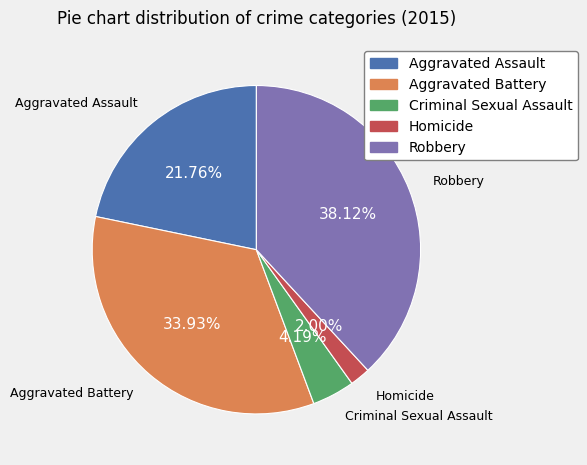

Does Aggravated Battery account for over 50% of the chart?

No